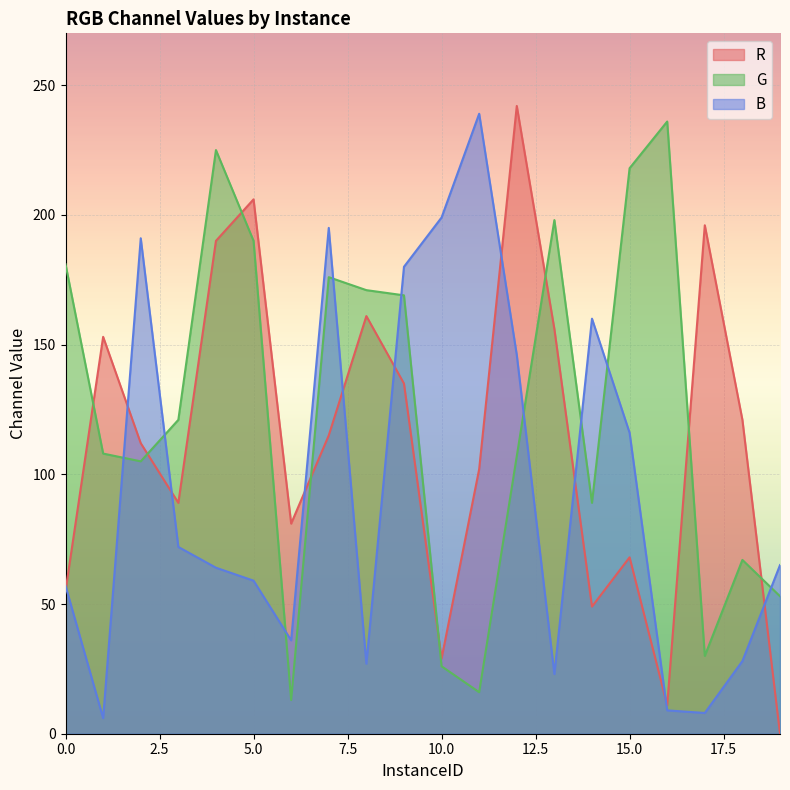

How many values in the R series exceed 115?

9